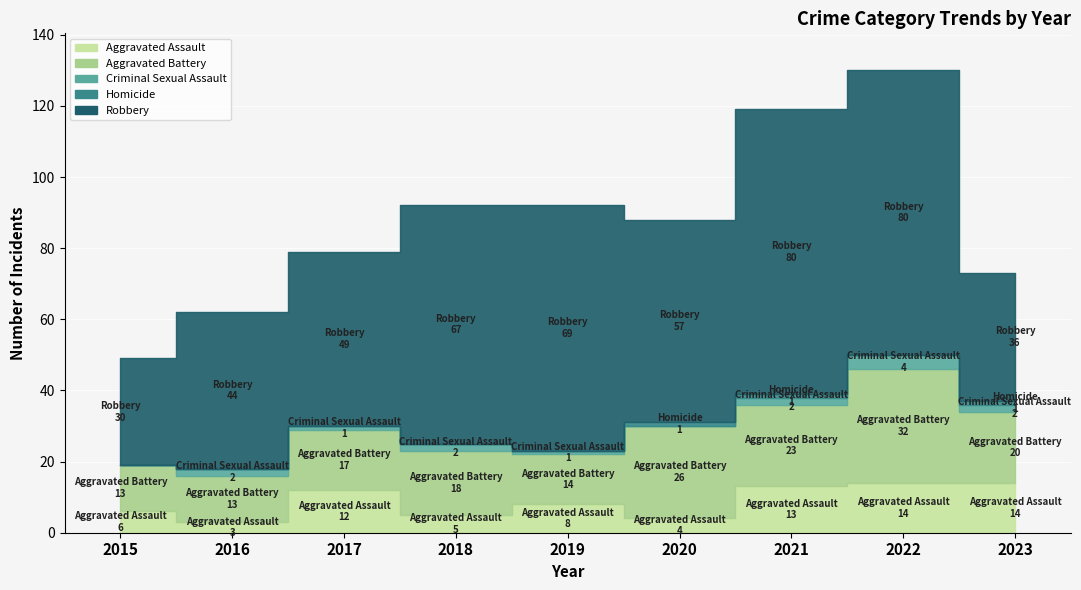

How many values in the Robbery series exceed 57?

4